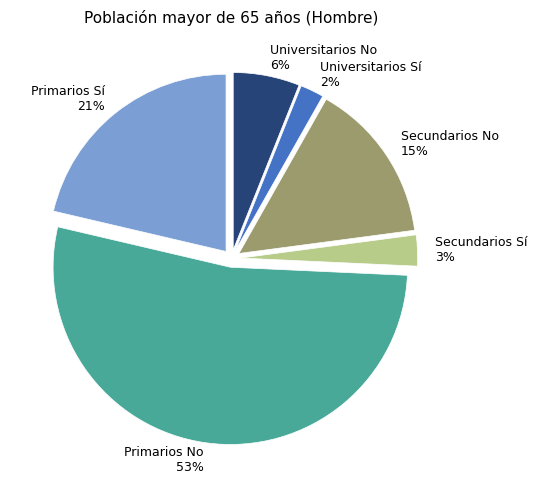

How many slices are in this pie chart?

6